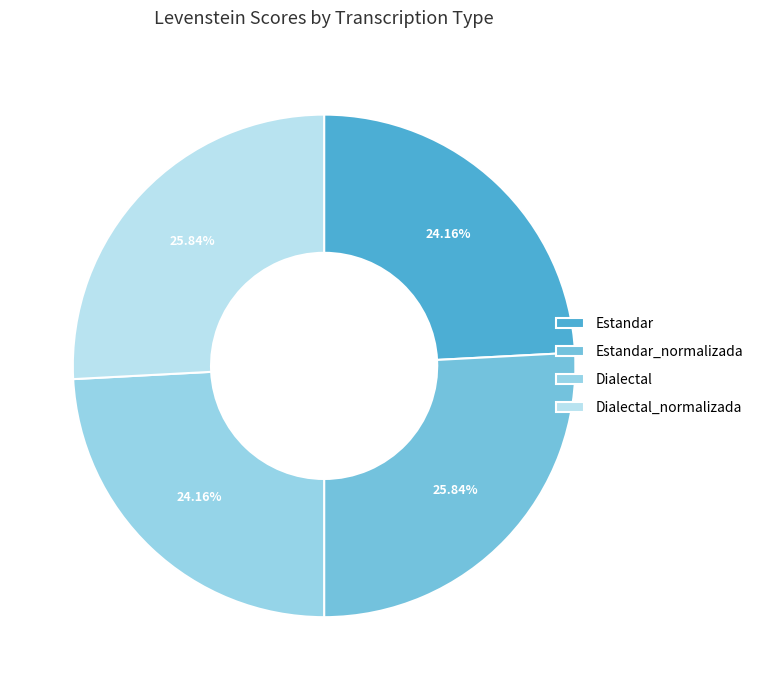

Which category has the smallest portion of the pie?

Estandar